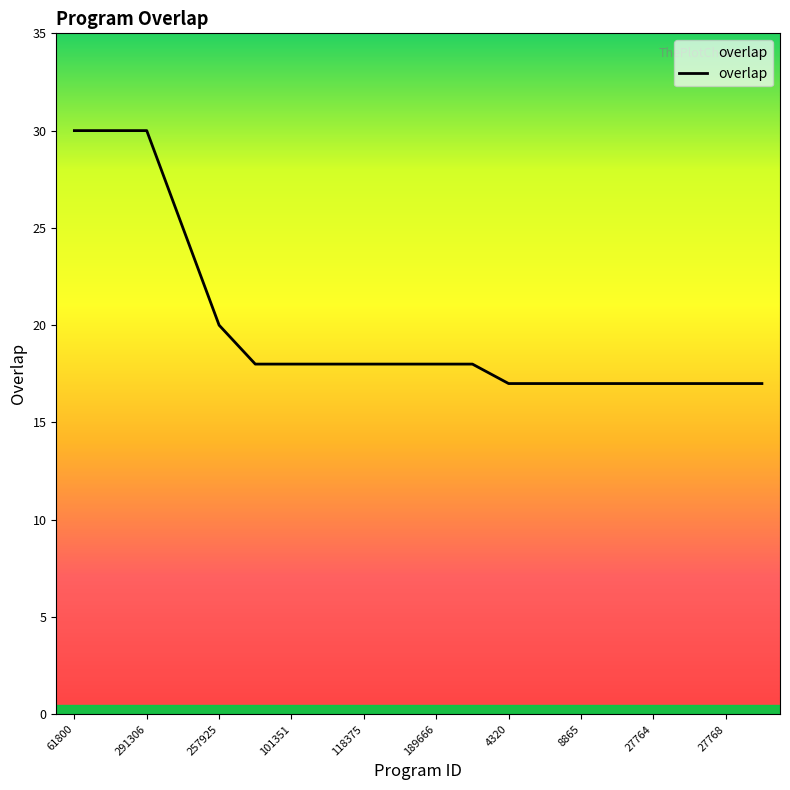

What is the smallest value displayed?

17